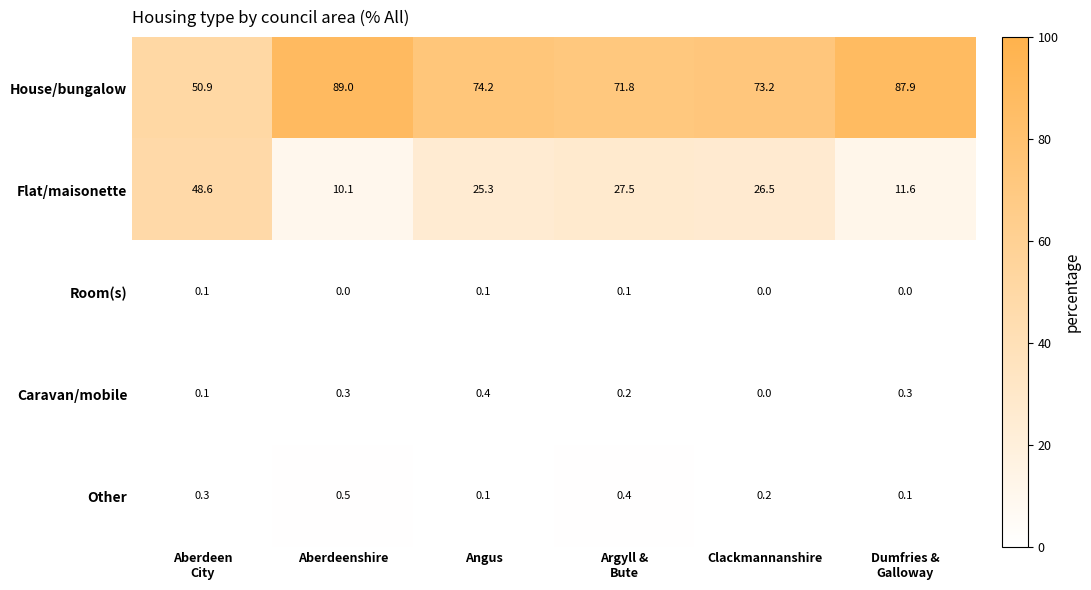

At which label does Caravan/mobile reach its peak?

Angus